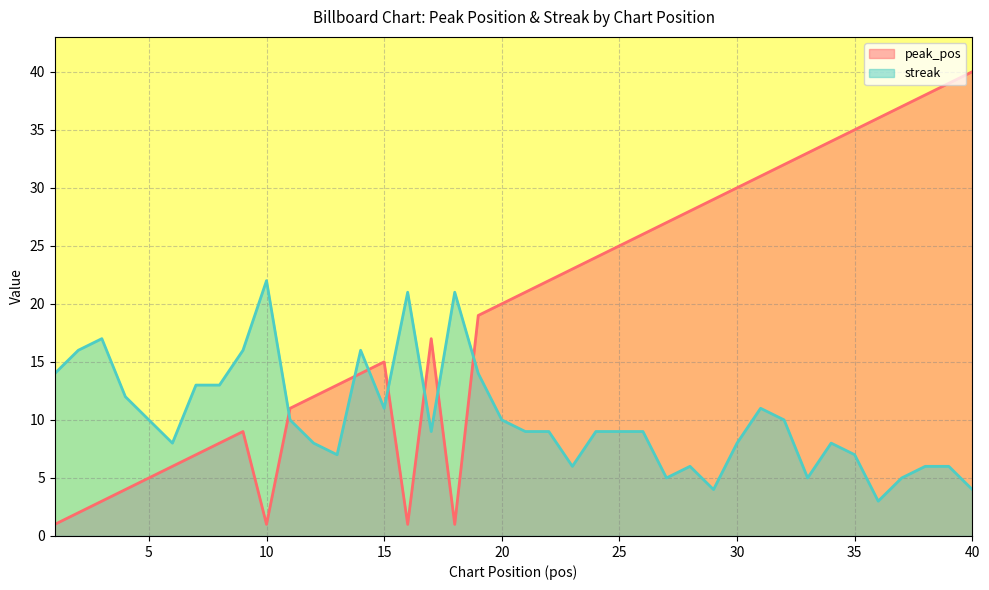

Which series has the largest range (max minus min)?

peak_pos